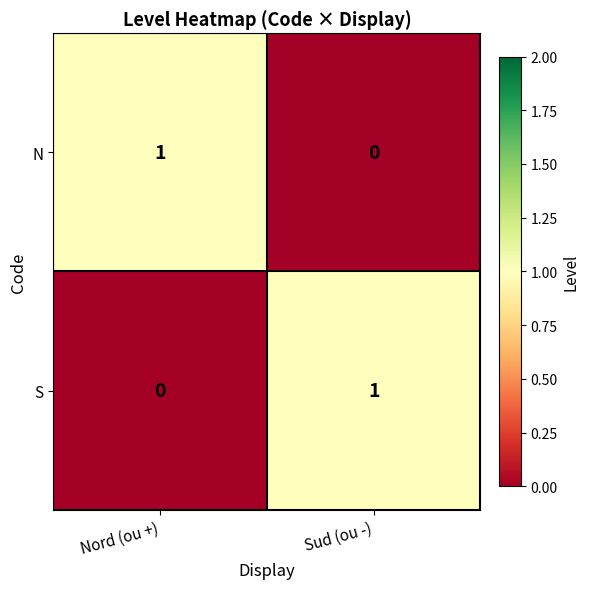

What is the spread (max minus min) of values at Nord (ou +)?

1